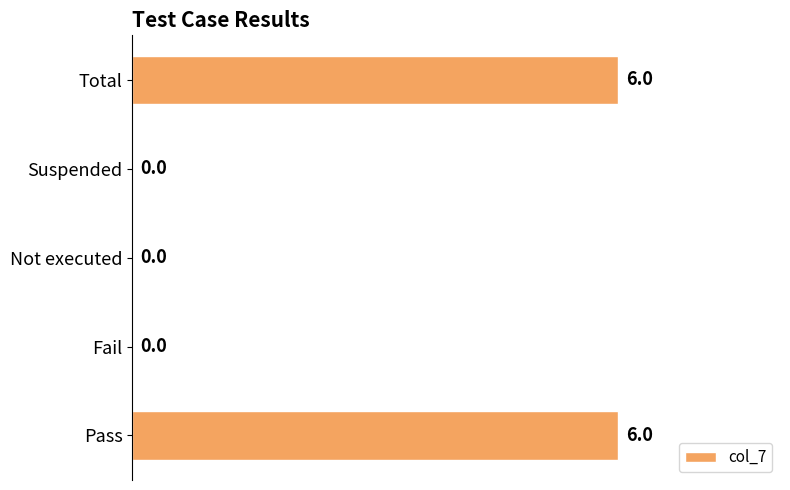

Reading bottom to top, list all the values displayed in this chart.

Pass=6	Fail=0	Not executed=0	Suspended=0	Total=6